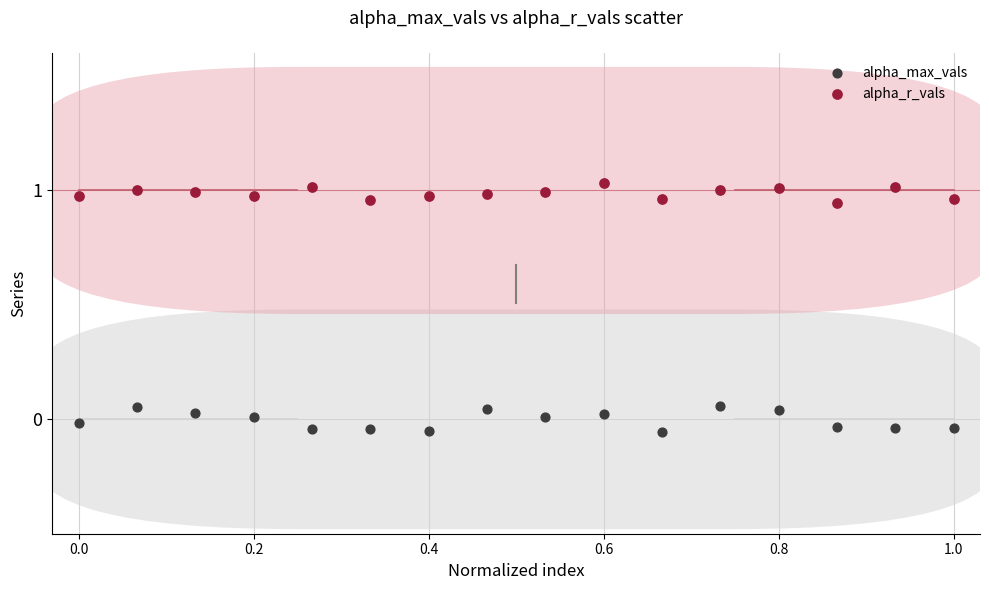

Which series contains the lowest Y value?

alpha_max_vals